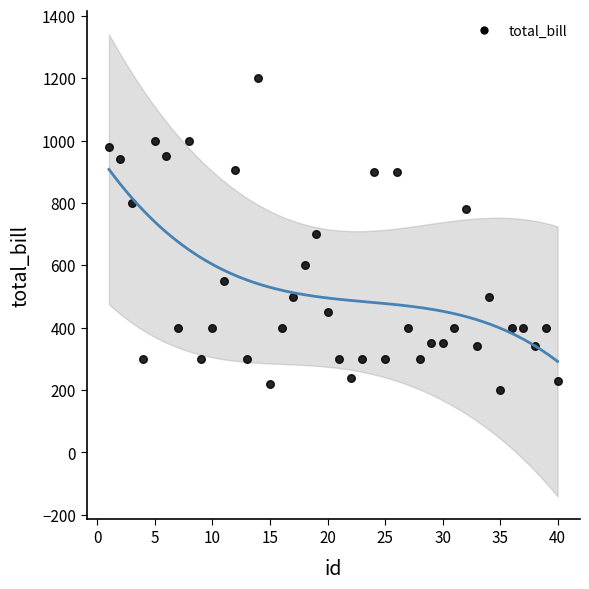

What is the range of X values (max minus min)?

39